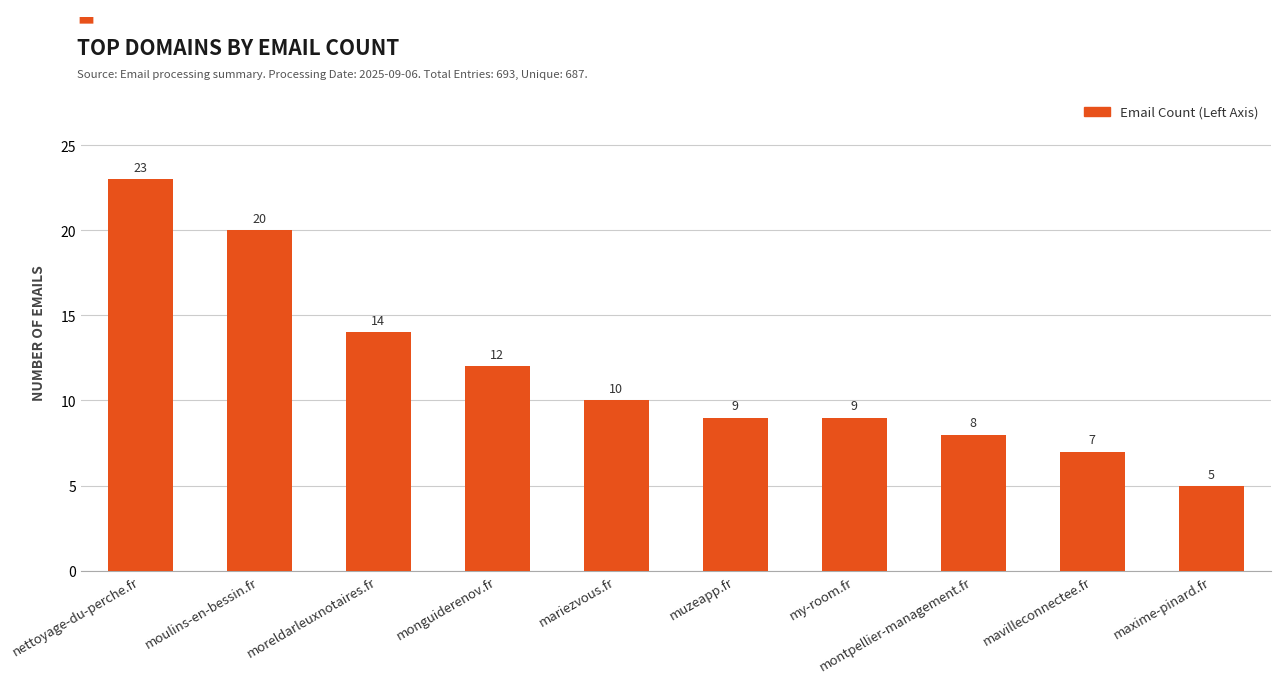

What is the difference between the maximum and minimum values?

18